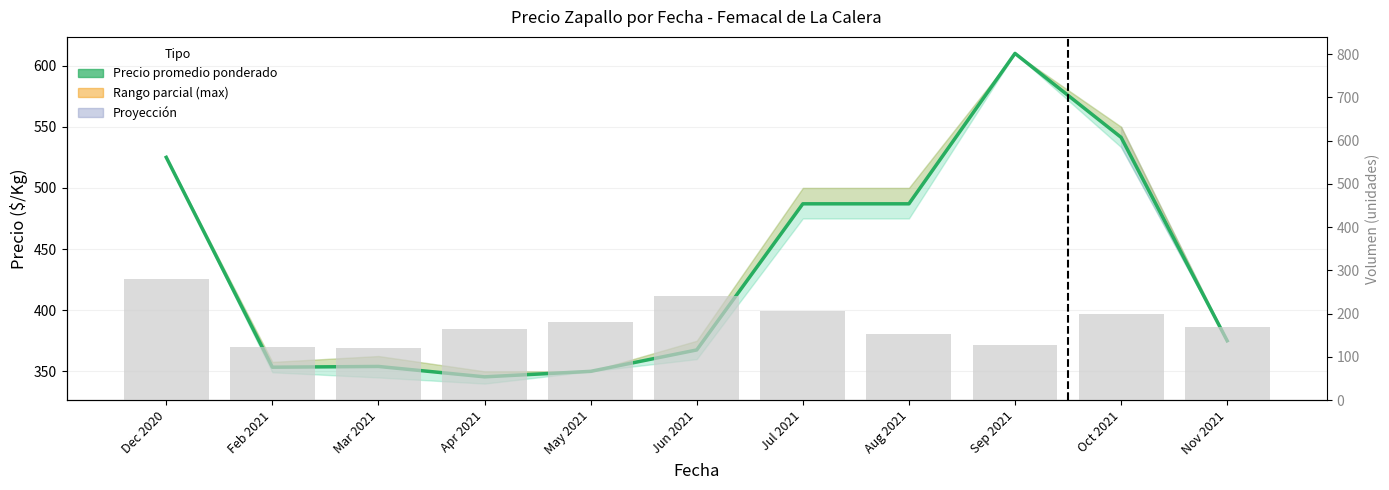

What is the value of the Precio promedio ponderado bar at the 11th from the left?

375.0